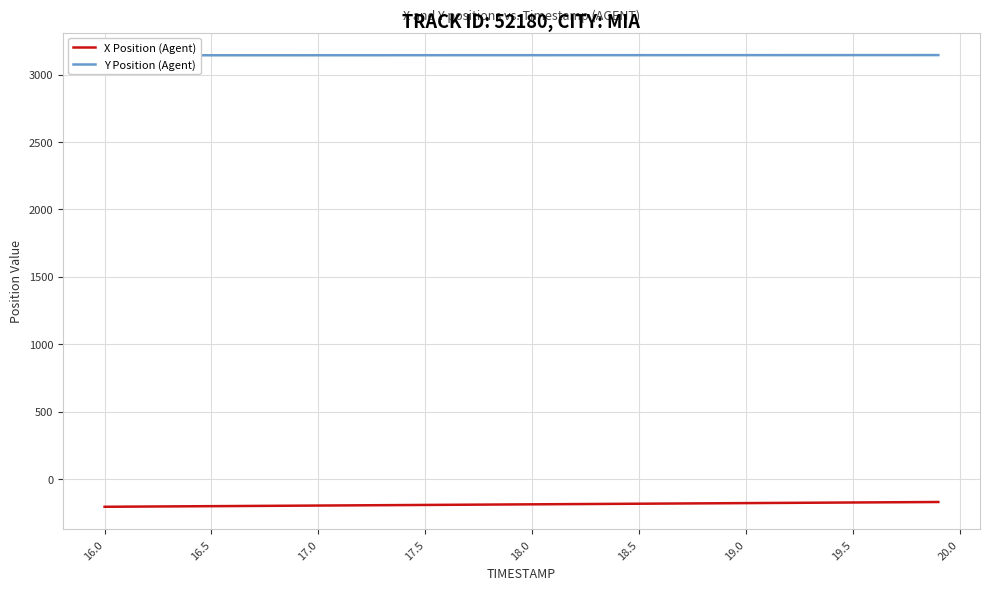

What is the highest value of the X Position (Agent) series?

-170.6